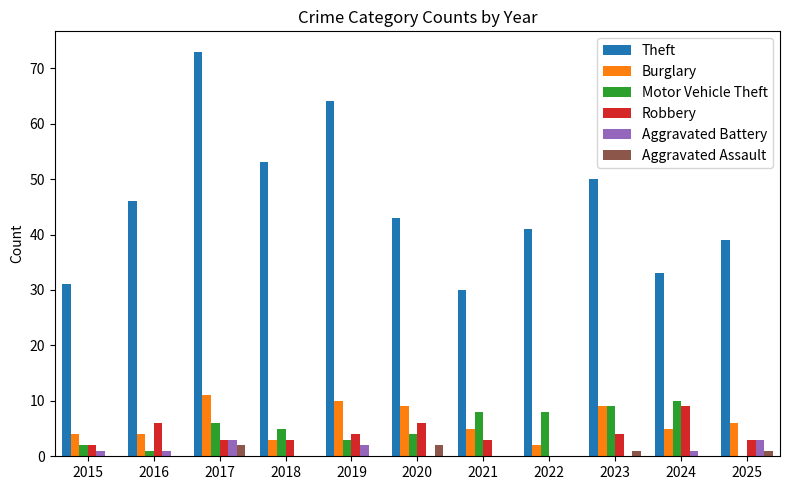

Which series has the largest total across all categories?

Theft